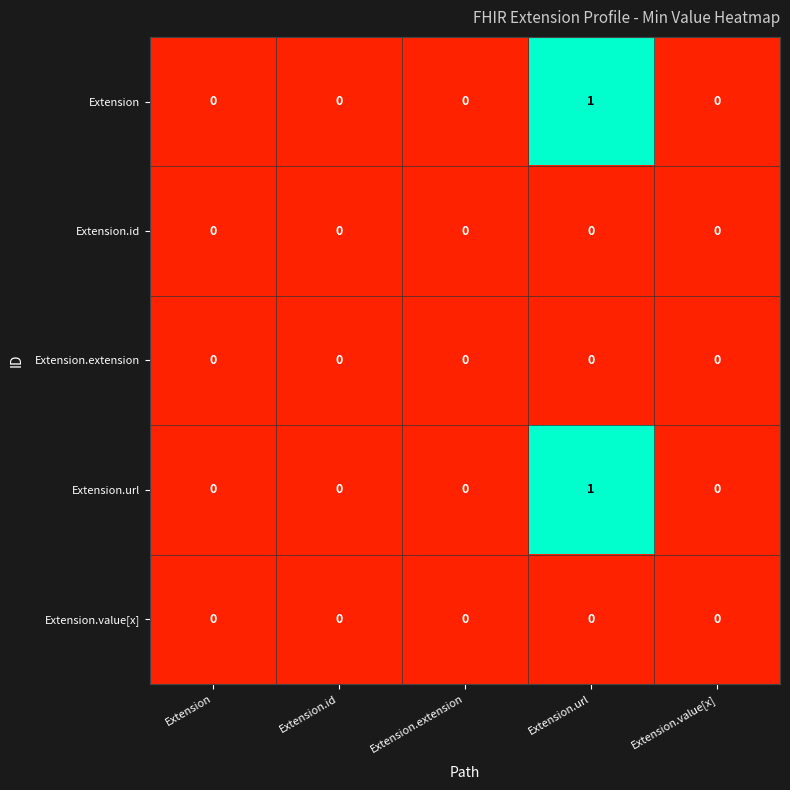

How many Extension values are between 0 and 1?

5